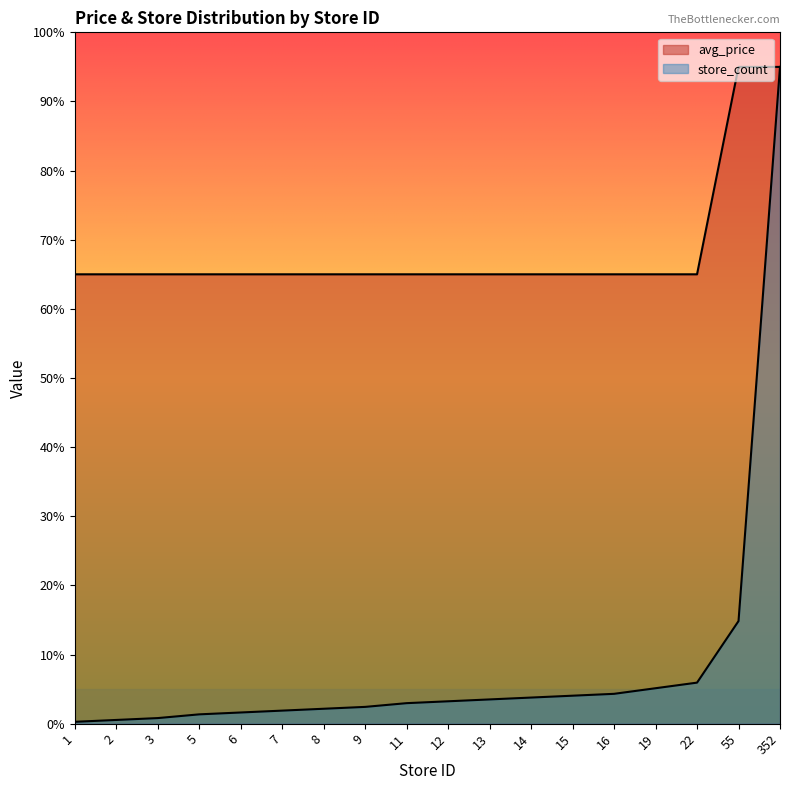

Rank the series by their maximum value, from highest to lowest.

store_count, avg_price